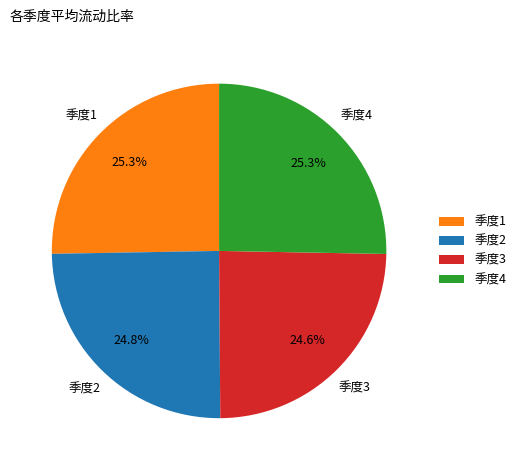

What portion of the pie excludes 季度1?

74.7%